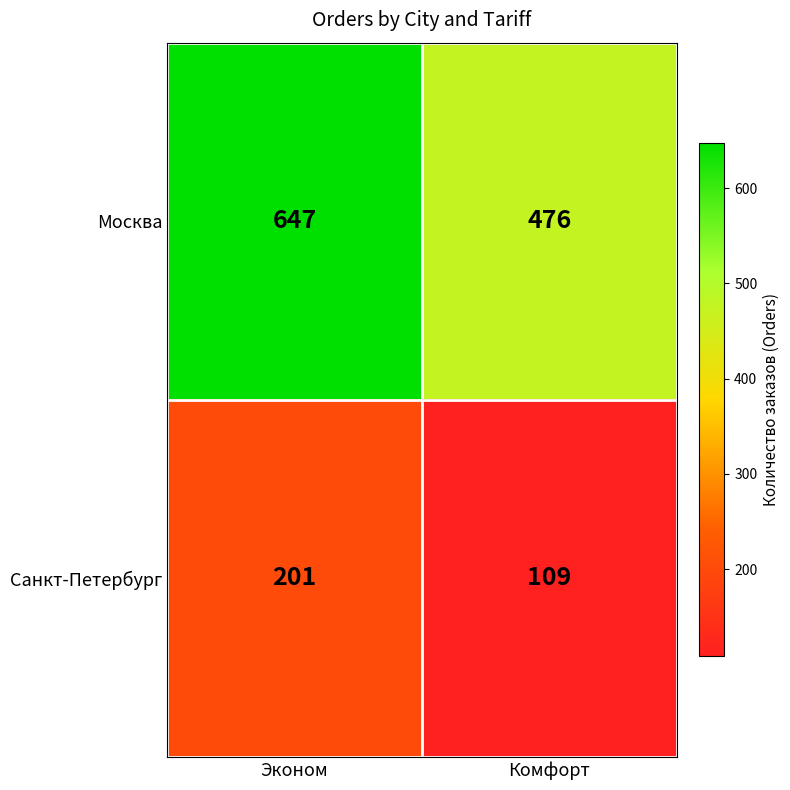

What is the difference between the Санкт-Петербург values at Эконом and Комфорт?

92